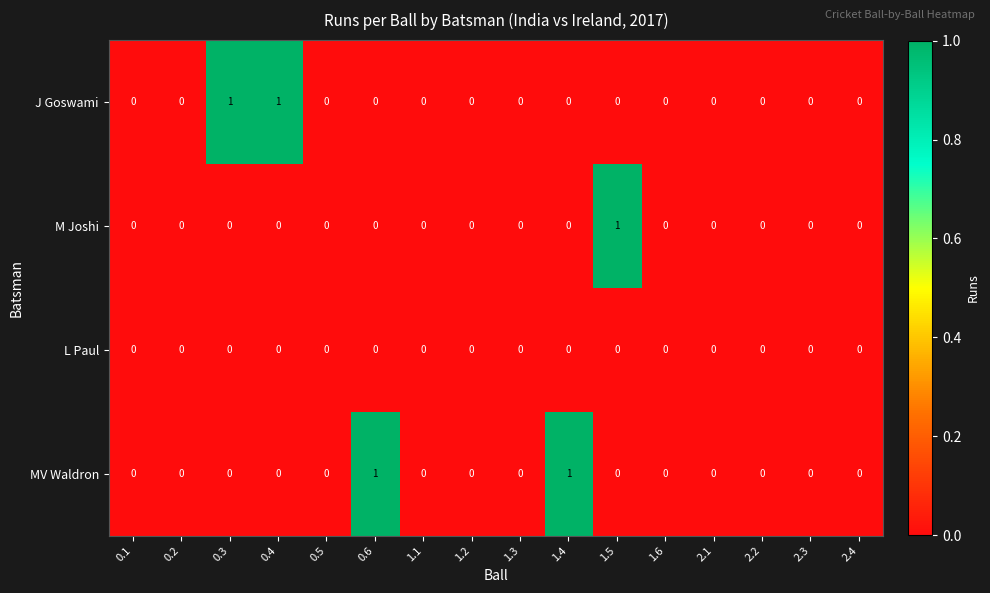

True or false: MV Waldron has a value of 1 at 1.4.

True